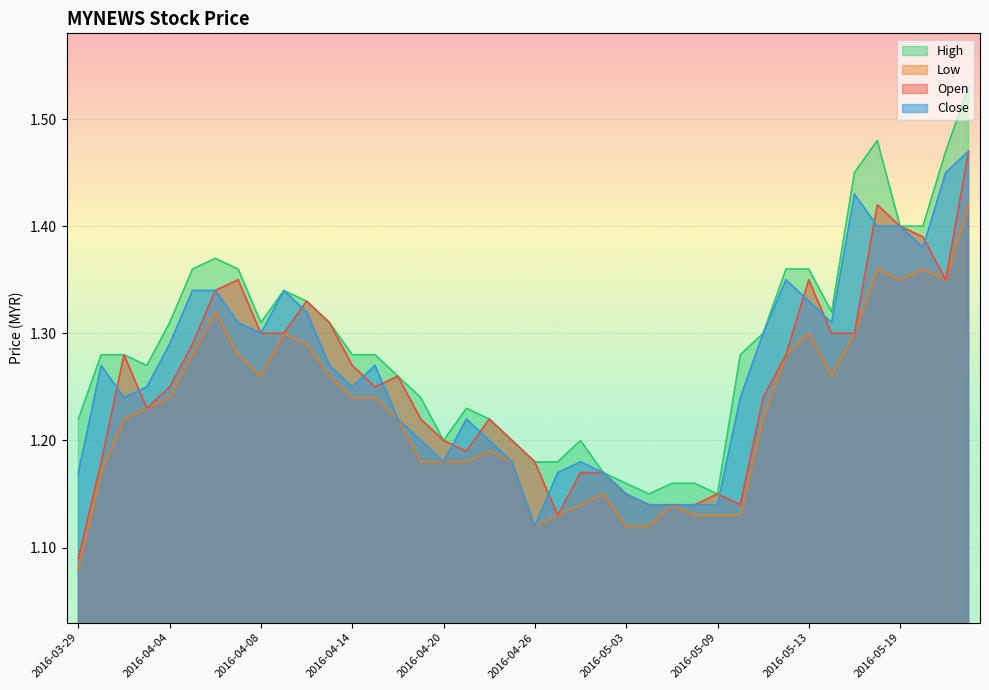

The open series shows 1.4 at 2016-05-13. True or false?

True